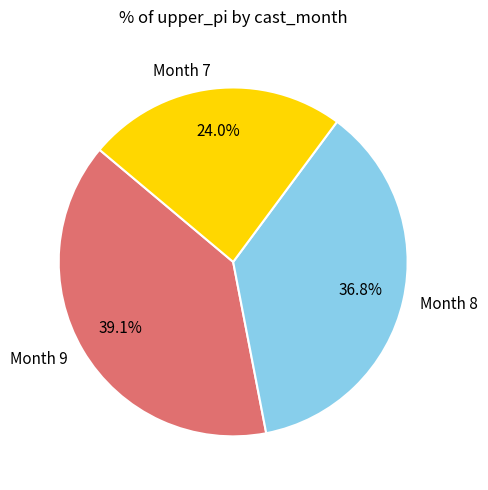

Does Month 8 represent more than half of the total?

No